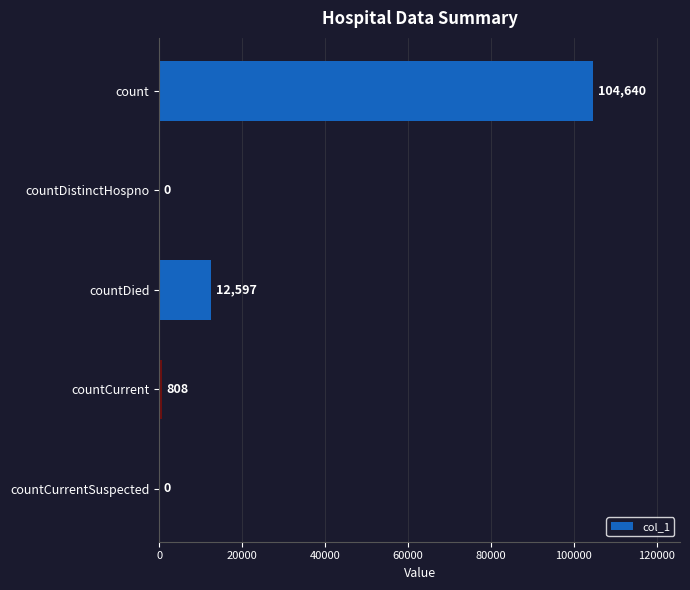

Is it true that the value at countDistinctHospno is 0?

True